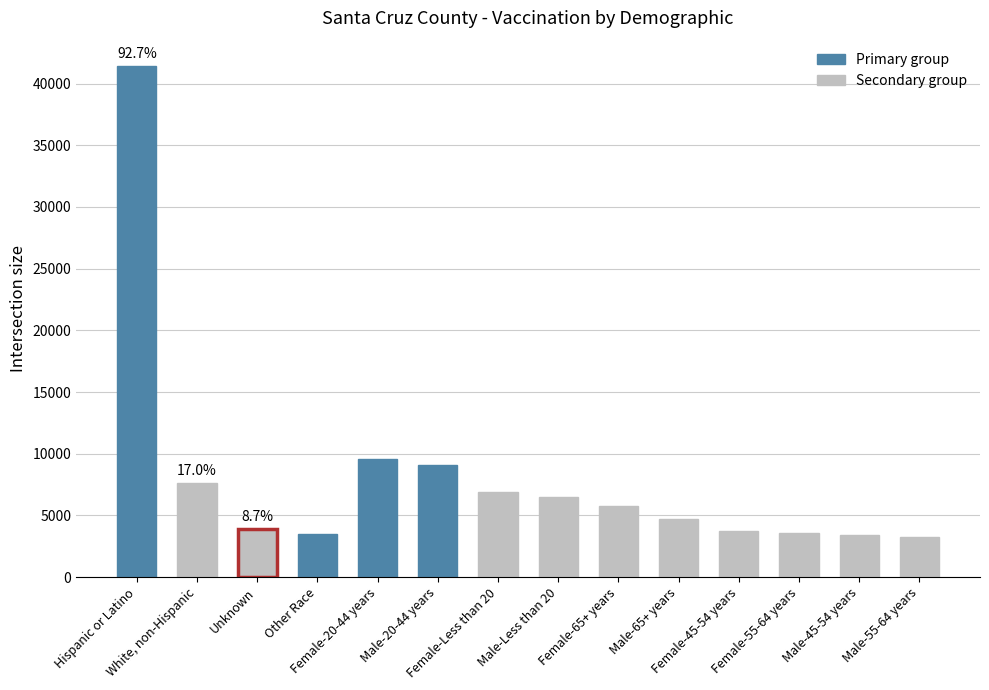

The value at Female-55-64 years is 3615. True or false?

True